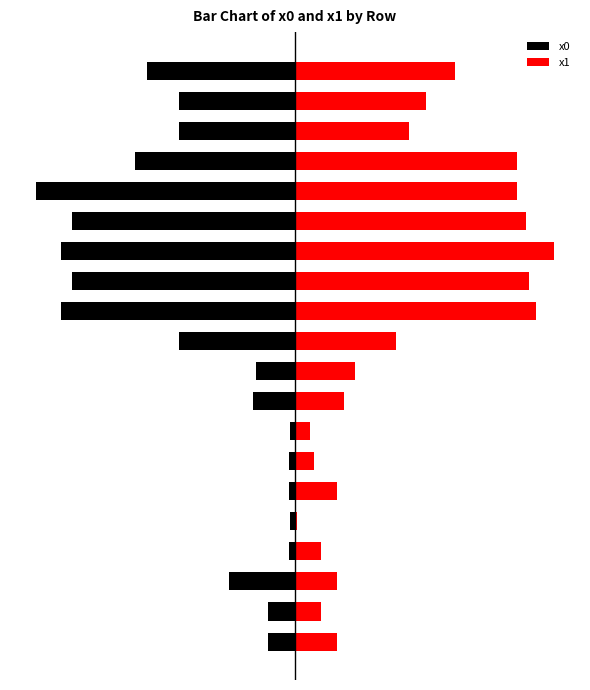

Where is x0 nearest to the value -116?

19